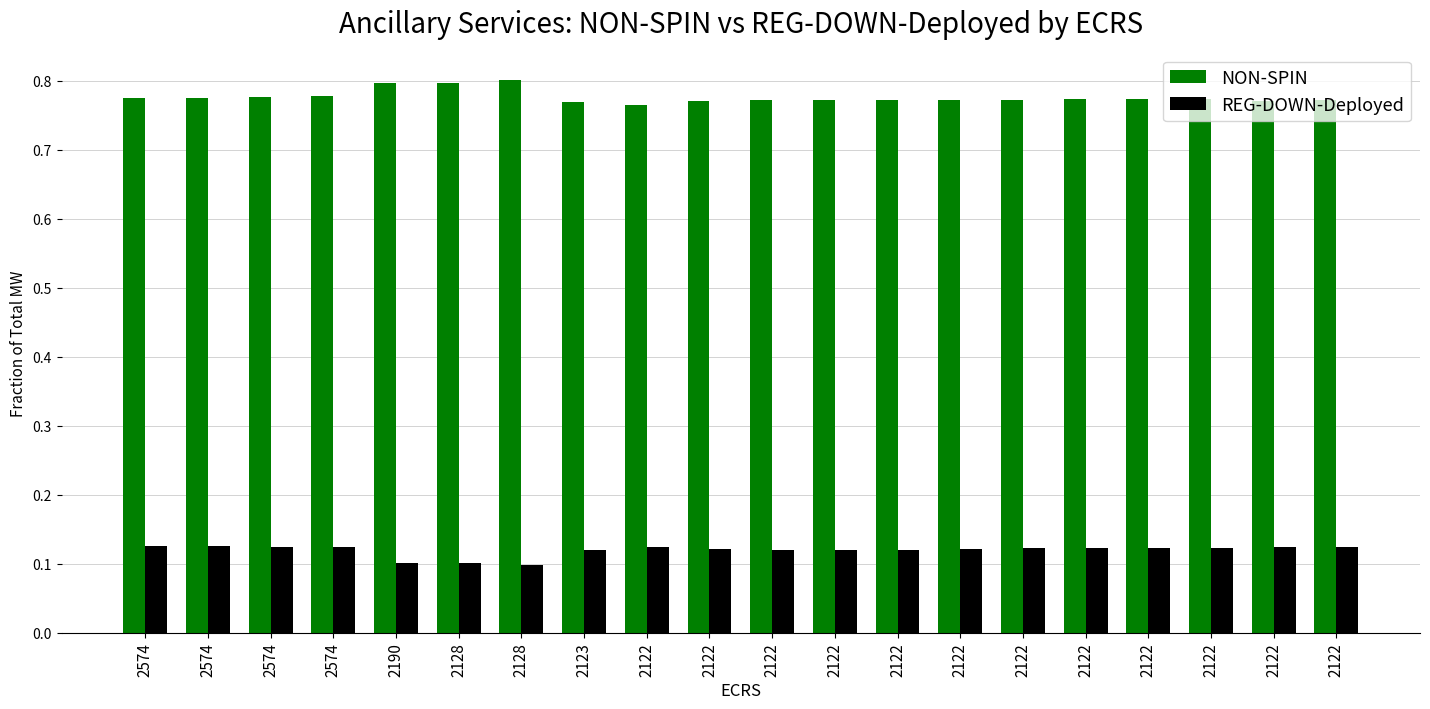

What is the value of the NON-SPIN bar at the 13th from the left?

0.8